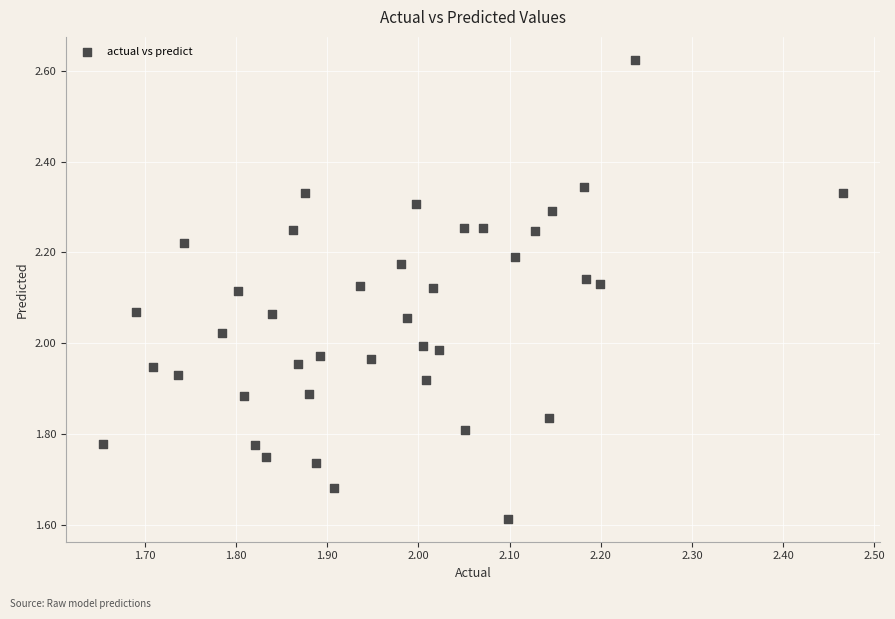

What is the range of X values (max minus min)?

0.8